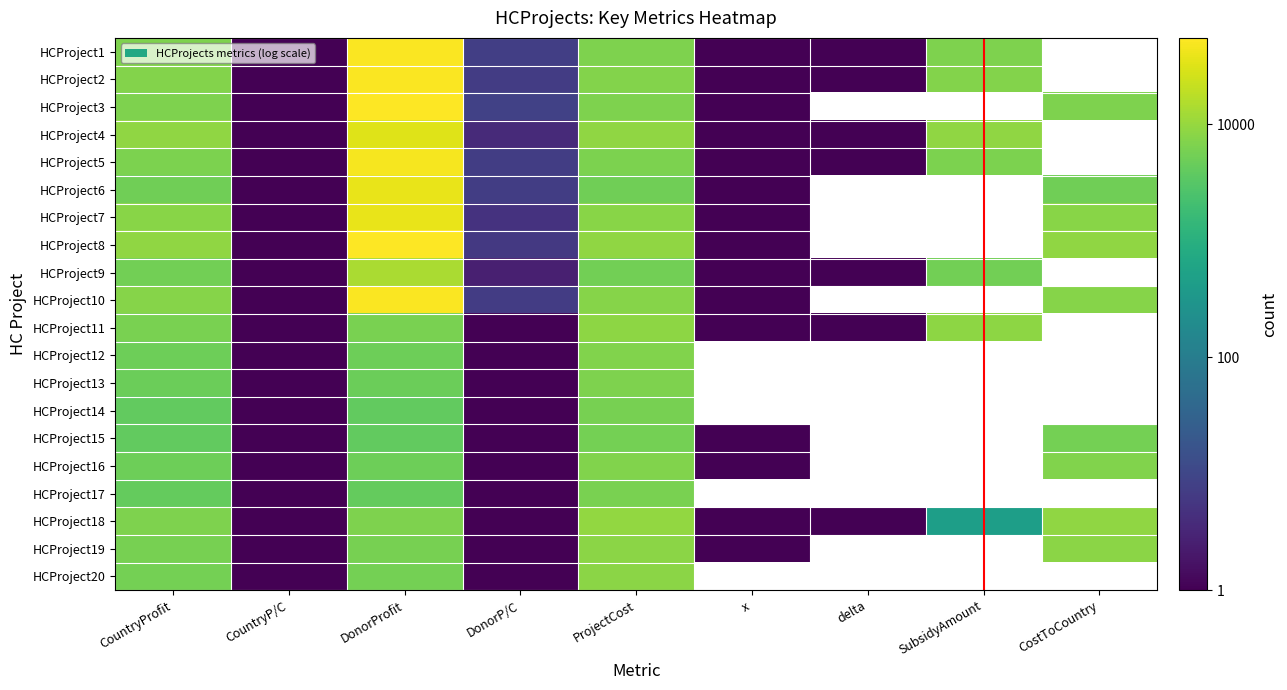

Which has a higher value, CountryProfit or DonorP/C?

CountryProfit